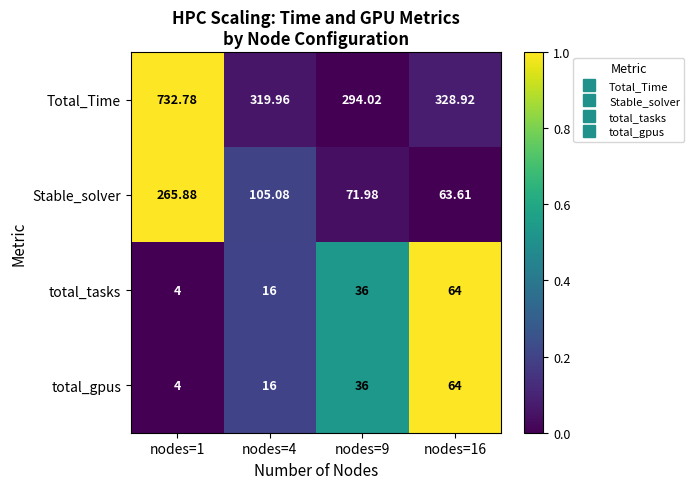

Which series has the widest spread of values?

Total_Time